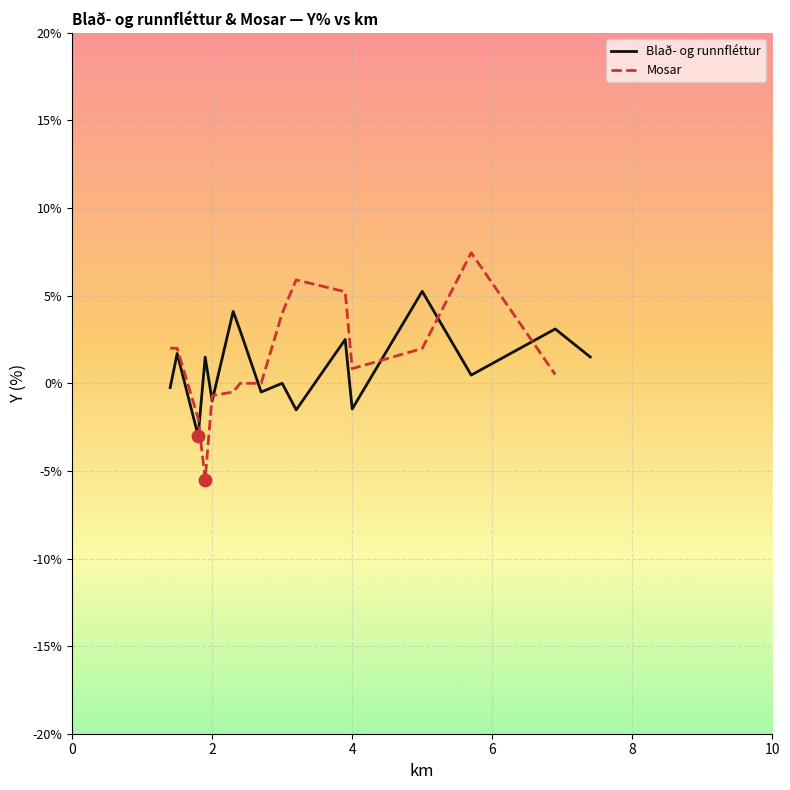

What are all the series names shown in the legend?

Blað- og runnfléttur, Mosar